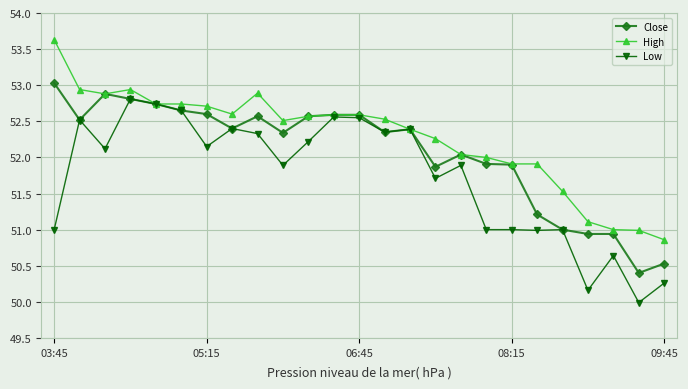

What is the minimum value shown in the chart?

50.0